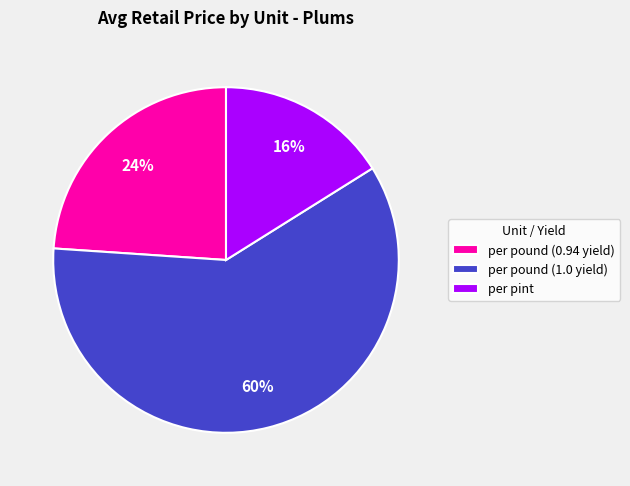

Count the number of slices in the pie.

3